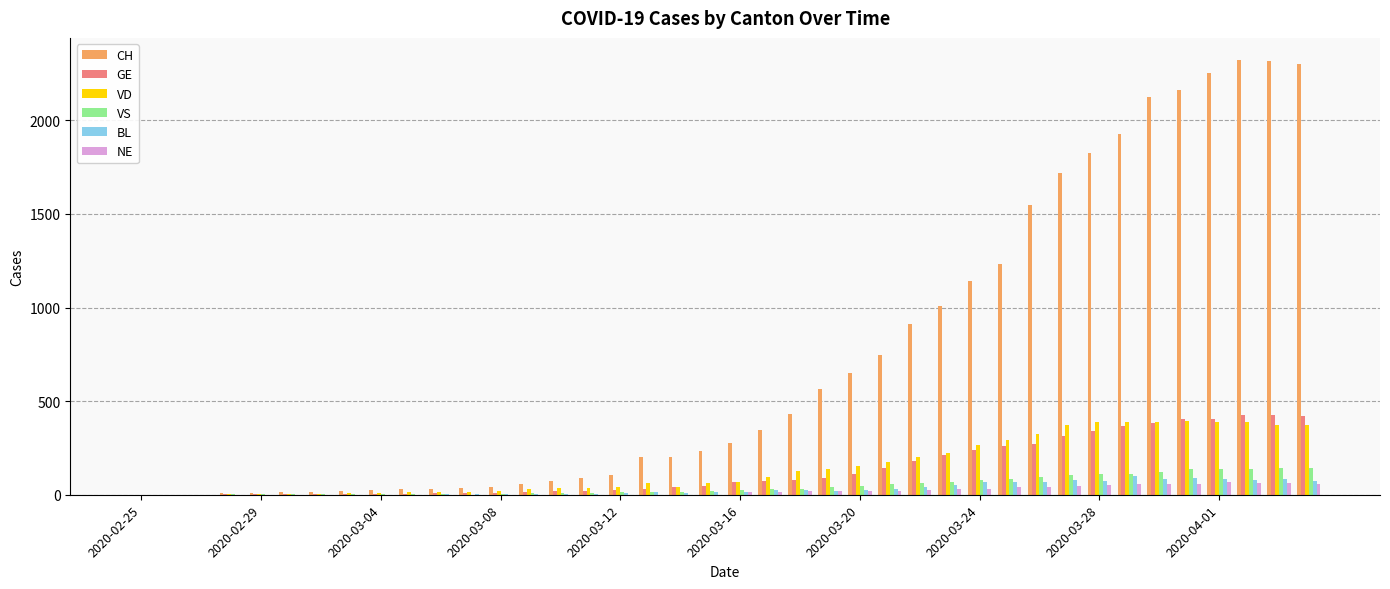

Which series has the largest total across all categories?

CH